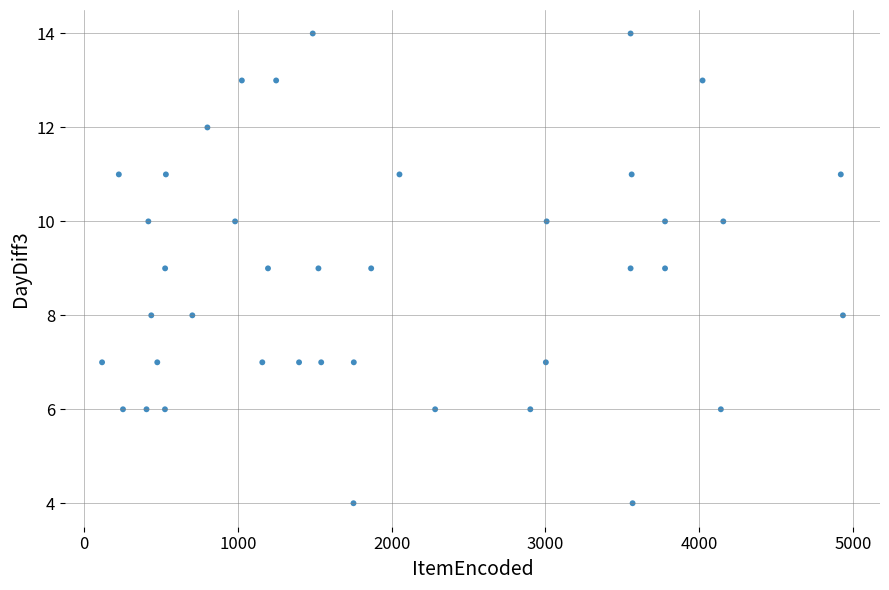

What is the range of X values (max minus min)?

4818